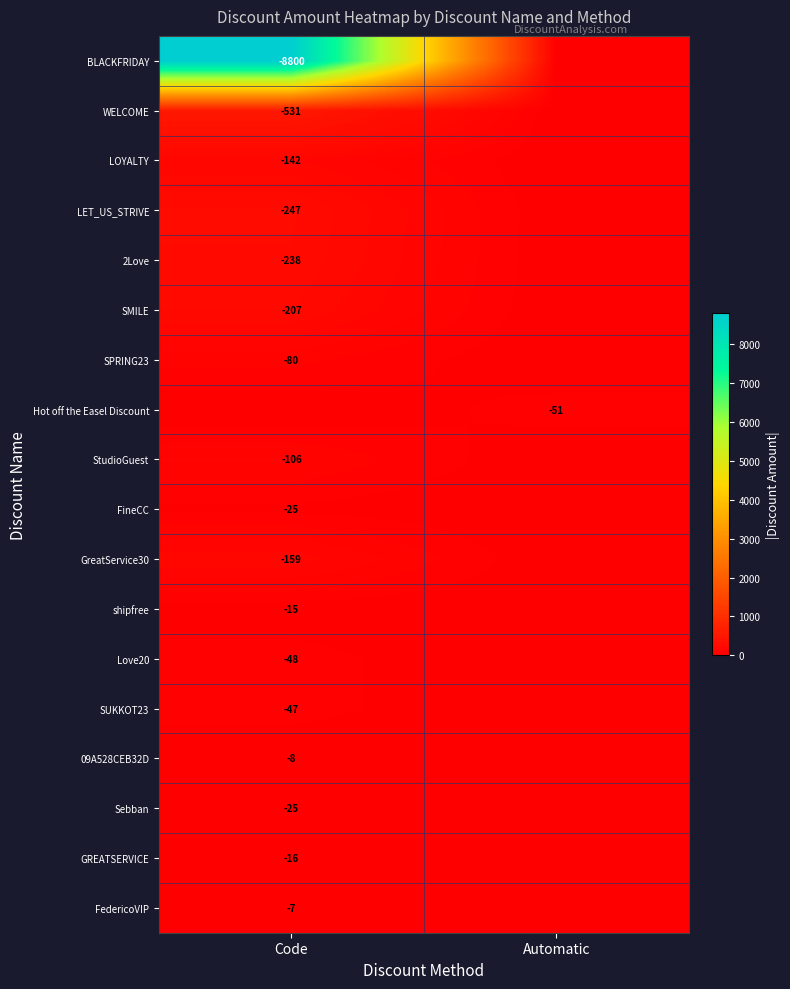

Is the value of WELCOME at Code greater than the value of SUKKOT23 at Code?

No